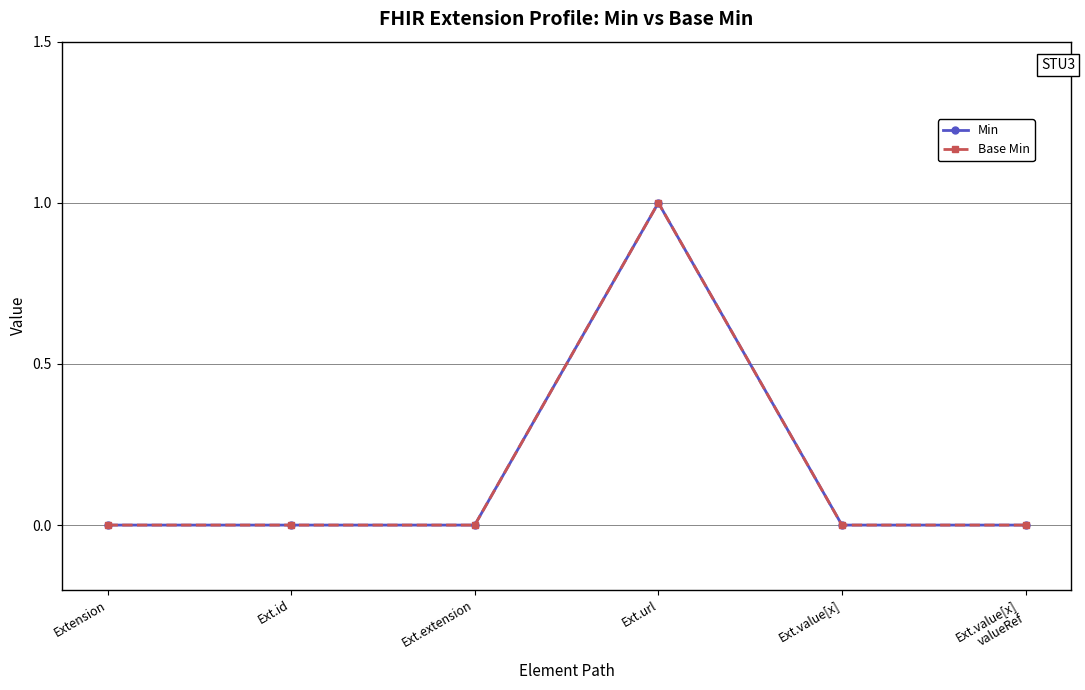

Does the chart have visible grid lines?

Yes